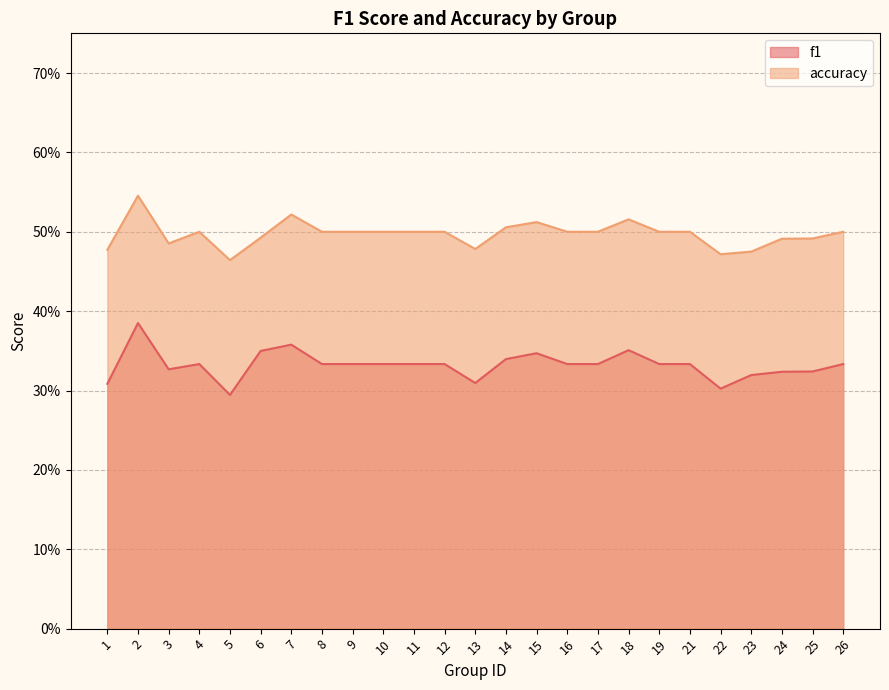

Does the chart display data point markers on the line(s)?

No